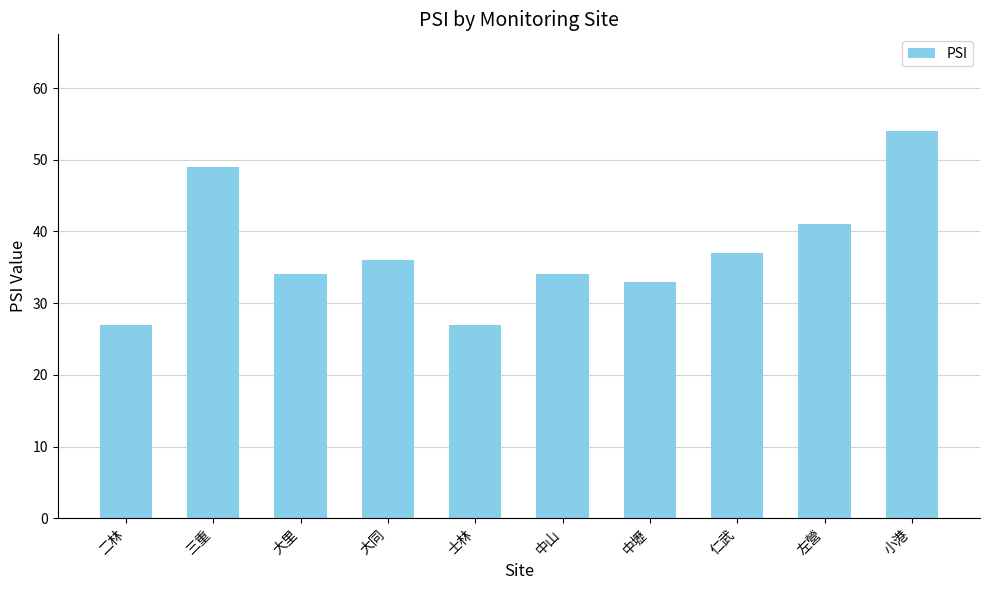

Approximately how many times larger is the value at 中山 compared to 小港?

0.6